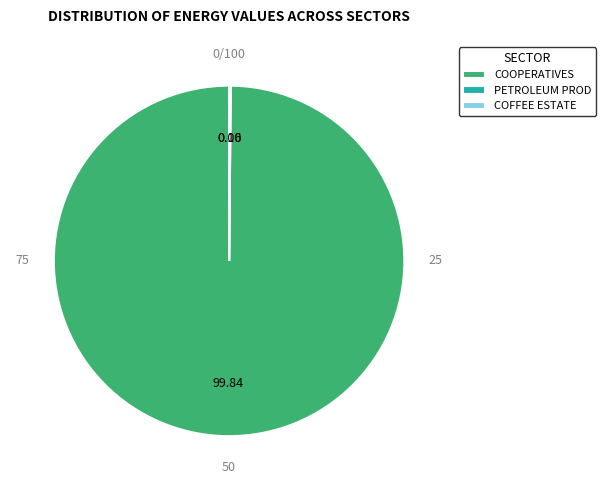

Which category has the biggest portion of the pie?

COOPERATIVES